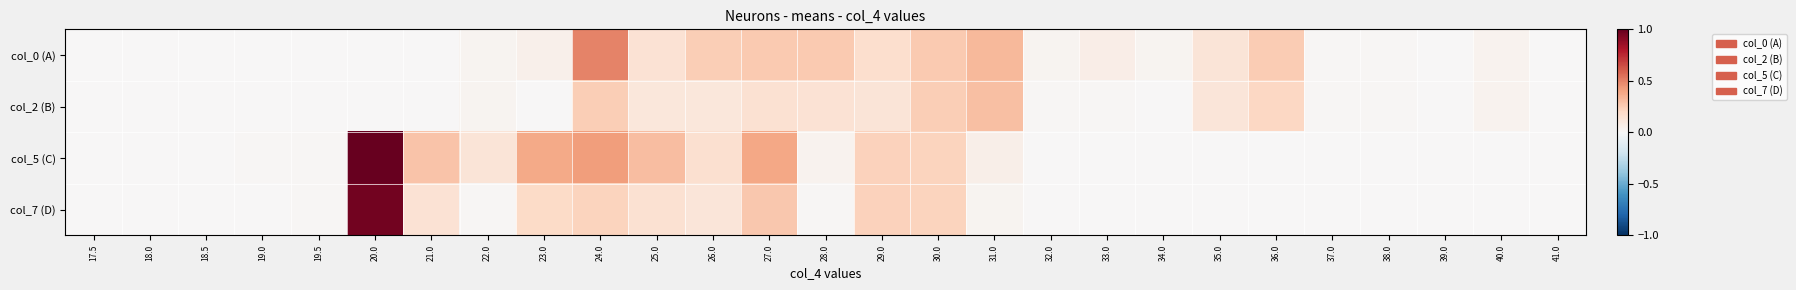

Reading left to right, what are all the values shown in this chart?

col_0 (A): 17.5=0.0	18.0=0.0	18.5=0.0	19.0=0.0	19.5=0.0	20.0=0.0	21.0=0.0	22.0=0.0	23.0=0.0	24.0=0.5	25.0=0.1	26.0=0.2	27.0=0.3	28.0=0.3	29.0=0.2	30.0=0.3	31.0=0.3	32.0=0.0	33.0=0.1	34.0=0.0	35.0=0.1	36.0=0.3	37.0=0.0	38.0=0.0	39.0=0.0	40.0=0.0	41.0=0.0
col_2 (B): 17.5=0.0	18.0=0.0	18.5=0.0	19.0=0.0	19.5=0.0	20.0=0.0	21.0=0.0	22.0=0.0	23.0=0.0	24.0=0.2	25.0=0.1	26.0=0.1	27.0=0.2	28.0=0.1	29.0=0.1	30.0=0.2	31.0=0.3	32.0=0.0	33.0=0.0	34.0=0.0	35.0=0.1	36.0=0.2	37.0=0.0	38.0=0.0	39.0=0.0	40.0=0.0	41.0=0.0
col_5 (C): 17.5=0.0	18.0=0.0	18.5=0.0	19.0=0.0	19.5=0.0	20.0=1.0	21.0=0.3	22.0=0.1	23.0=0.4	24.0=0.4	25.0=0.3	26.0=0.2	27.0=0.4	28.0=0.0	29.0=0.2	30.0=0.2	31.0=0.1	32.0=0.0	33.0=0.0	34.0=0.0	35.0=0.0	36.0=0.0	37.0=0.0	38.0=0.0	39.0=0.0	40.0=0.0	41.0=0.0
col_7 (D): 17.5=0.0	18.0=0.0	18.5=0.0	19.0=0.0	19.5=0.0	20.0=1.0	21.0=0.1	22.0=0.0	23.0=0.2	24.0=0.2	25.0=0.2	26.0=0.1	27.0=0.3	28.0=0.0	29.0=0.2	30.0=0.2	31.0=0.0	32.0=0.0	33.0=0.0	34.0=0.0	35.0=0.0	36.0=0.0	37.0=0.0	38.0=0.0	39.0=0.0	40.0=0.0	41.0=0.0